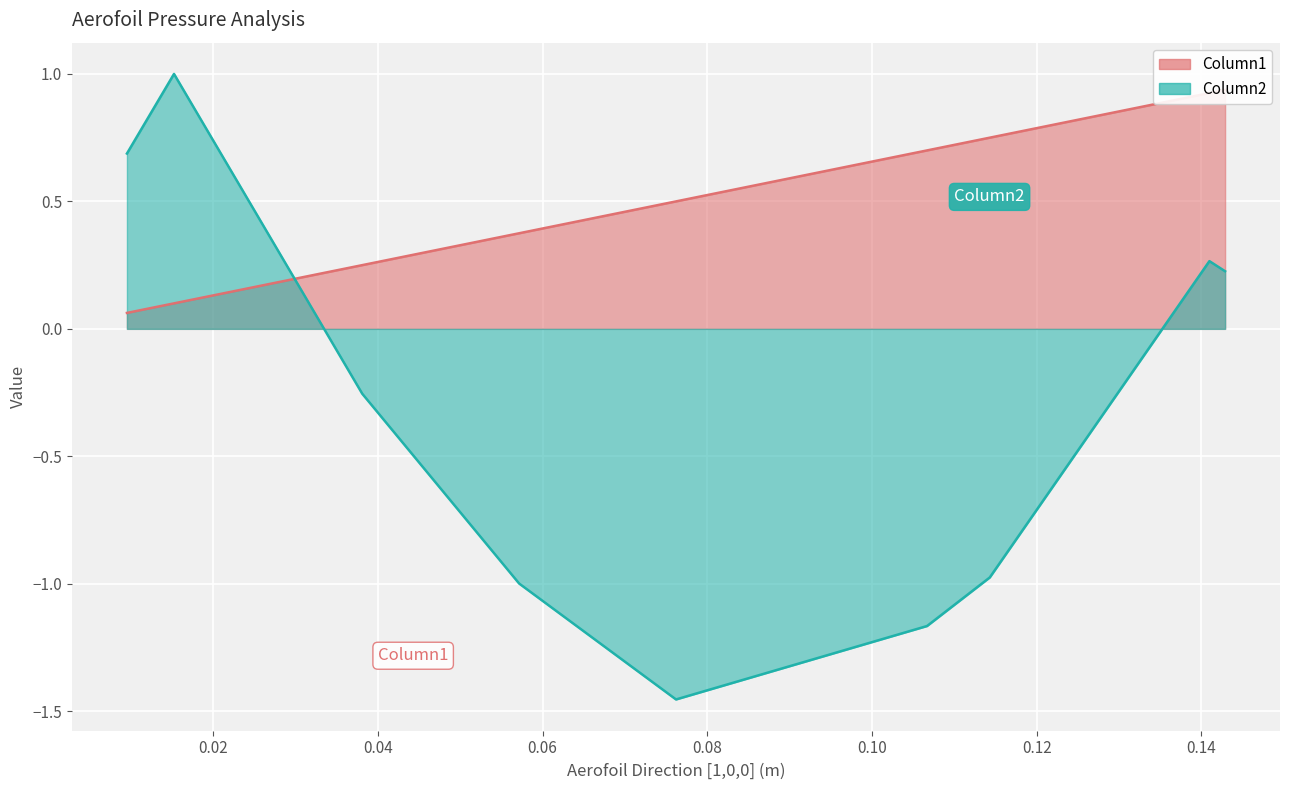

True or false: Column2 has more than 2 points higher than both neighbors.

False